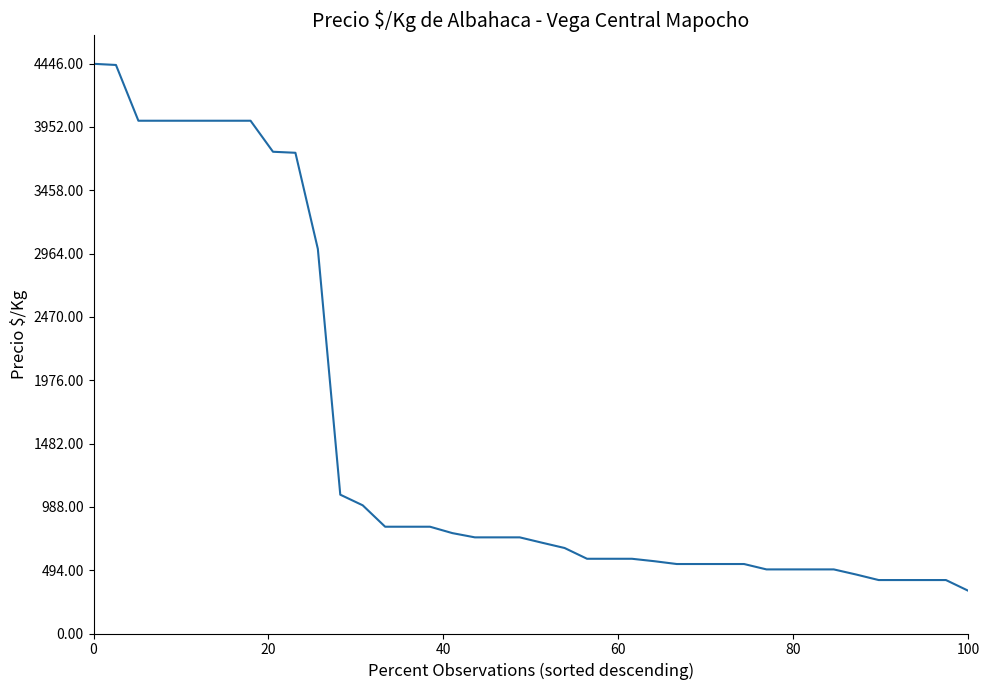

What is the difference between the maximum and minimum values?

4111